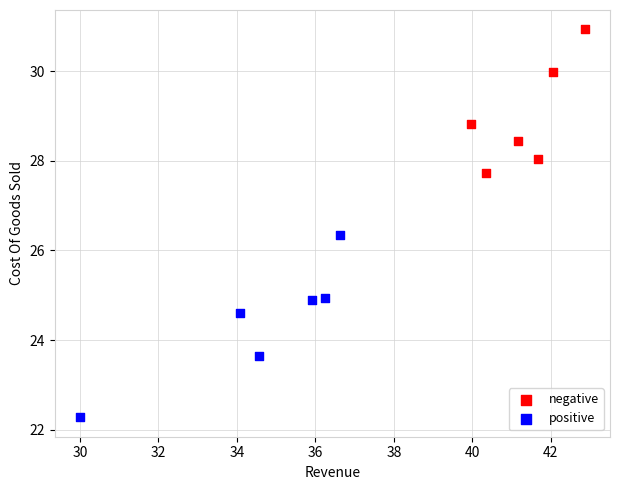

Which series reaches the minimum Y coordinate?

positive